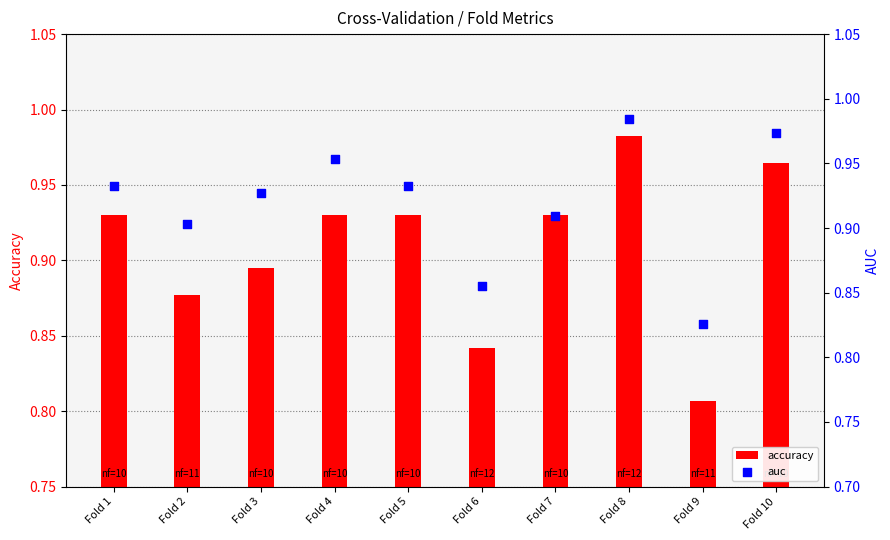

At which category is the sum across all series the highest?

Fold 8